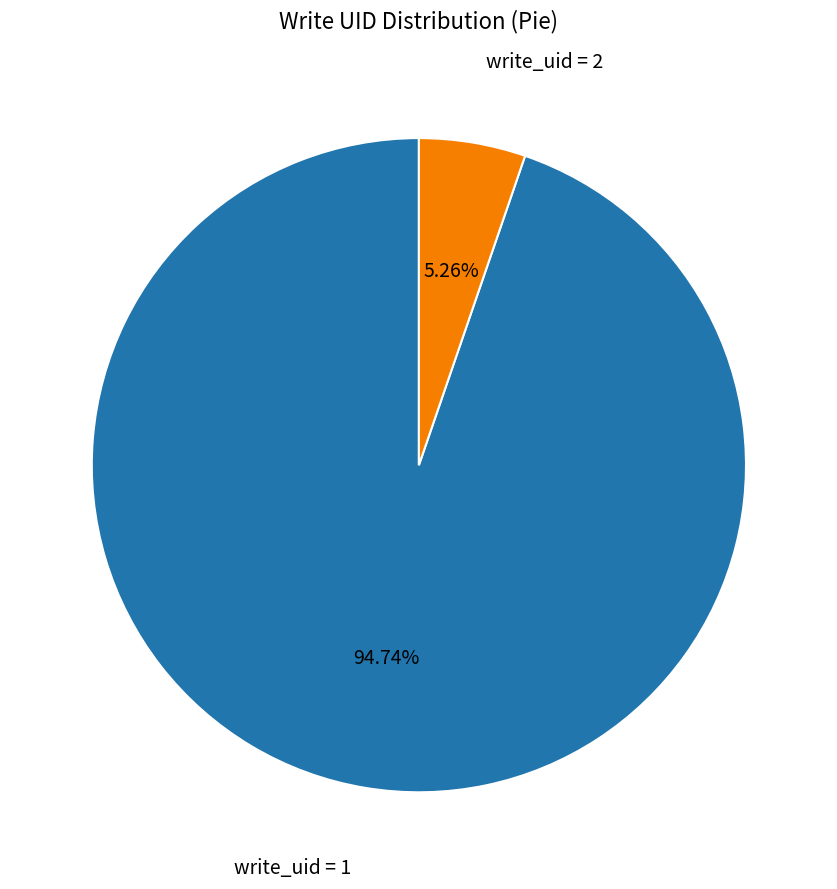

Is there a majority slice in this chart?

Yes